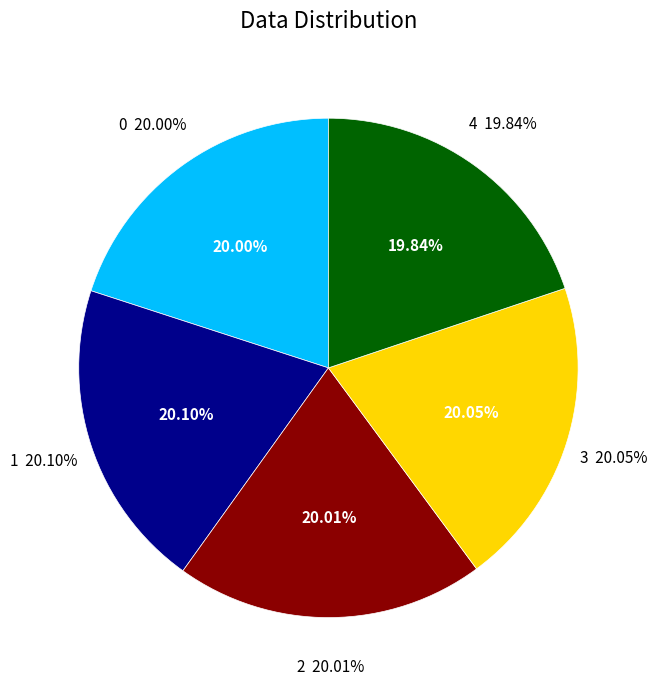

Between 1 and 3, which is larger?

1